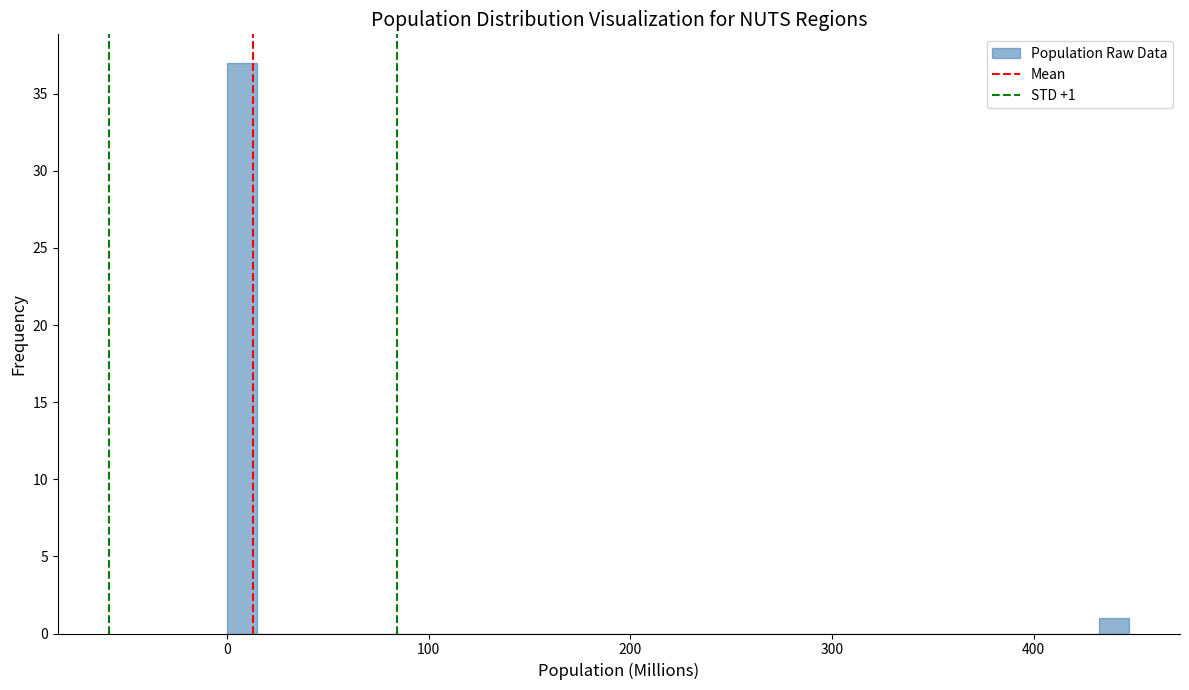

Read against the x-axis, roughly where is the centre of the tallest bar?

10